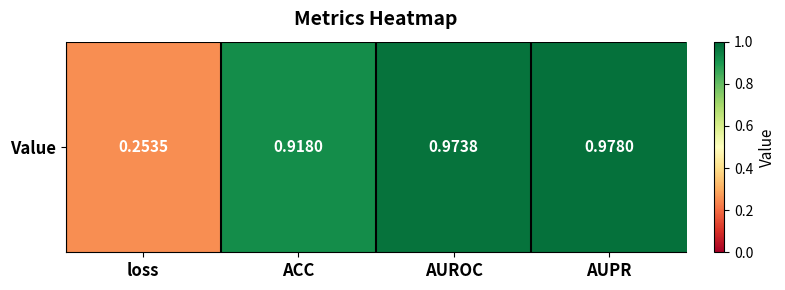

Which label corresponds to the largest value in the chart?

AUPR